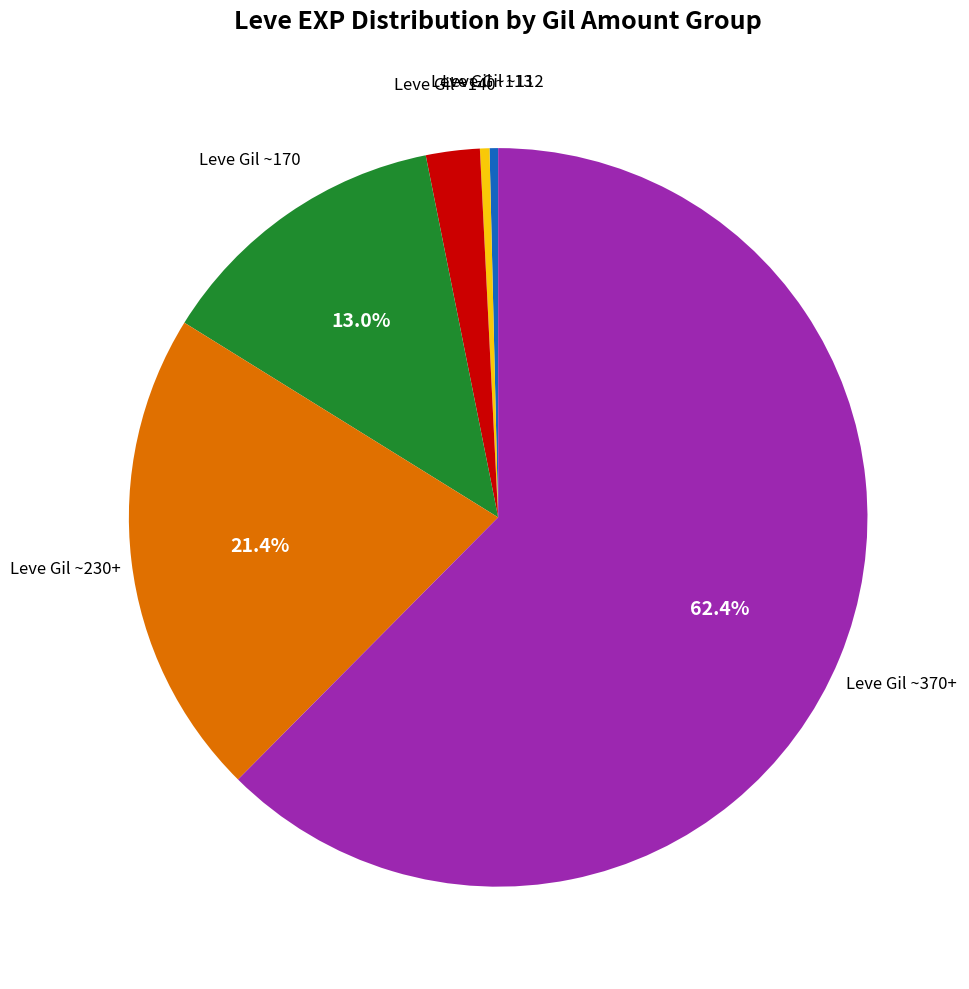

Do Leve Gil ~113 and Leve Gil ~170 together represent more than half of the pie?

No